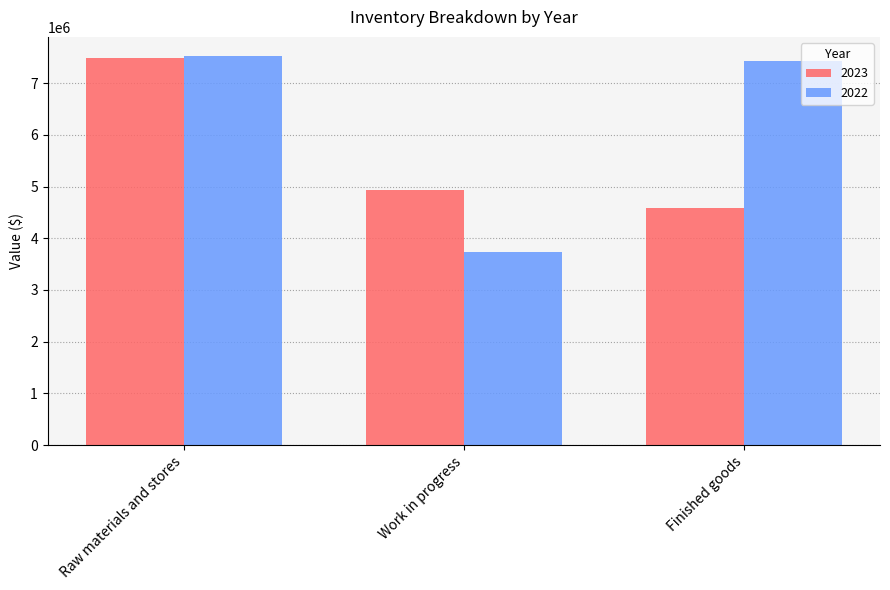

List the series in order of their overall mean, lowest first.

2023, 2022